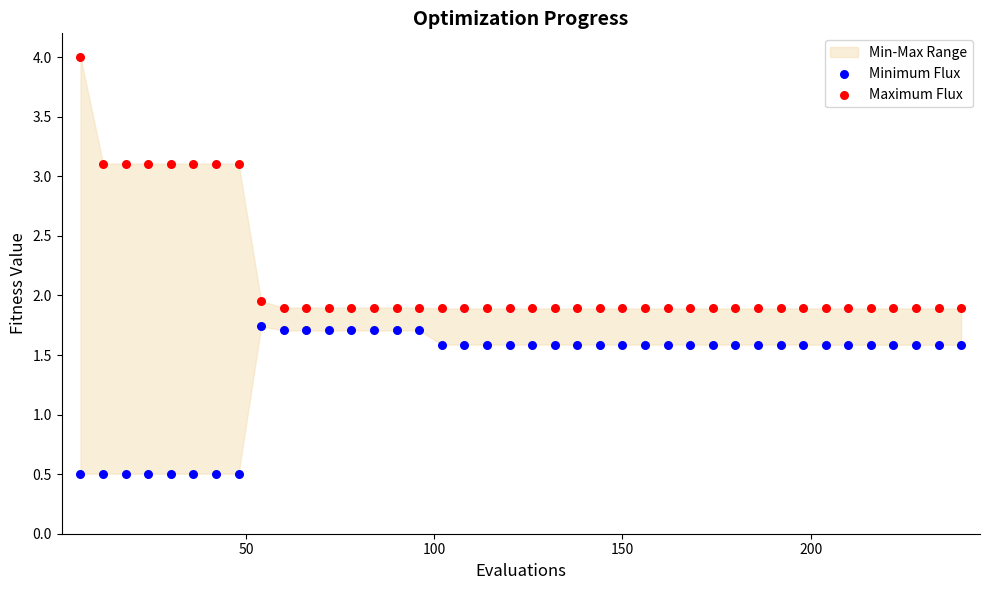

Which series has the largest Y range (max minus min)?

Maximum Flux